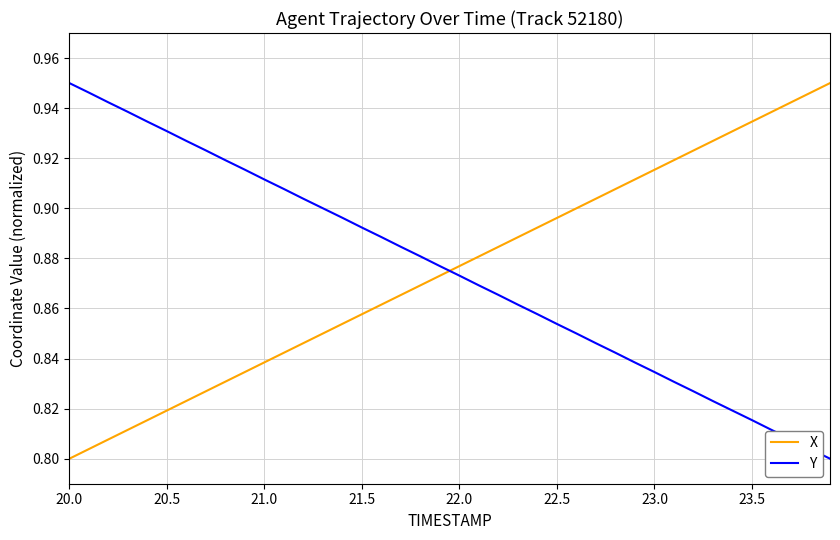

Count the X values in the range 0 to 1.

40